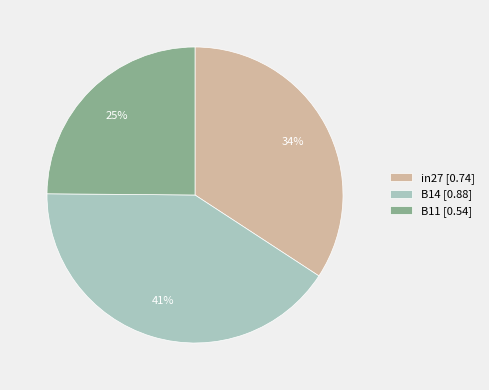

To the nearest percent, what is the difference between the largest and smallest slice percentages?

16%